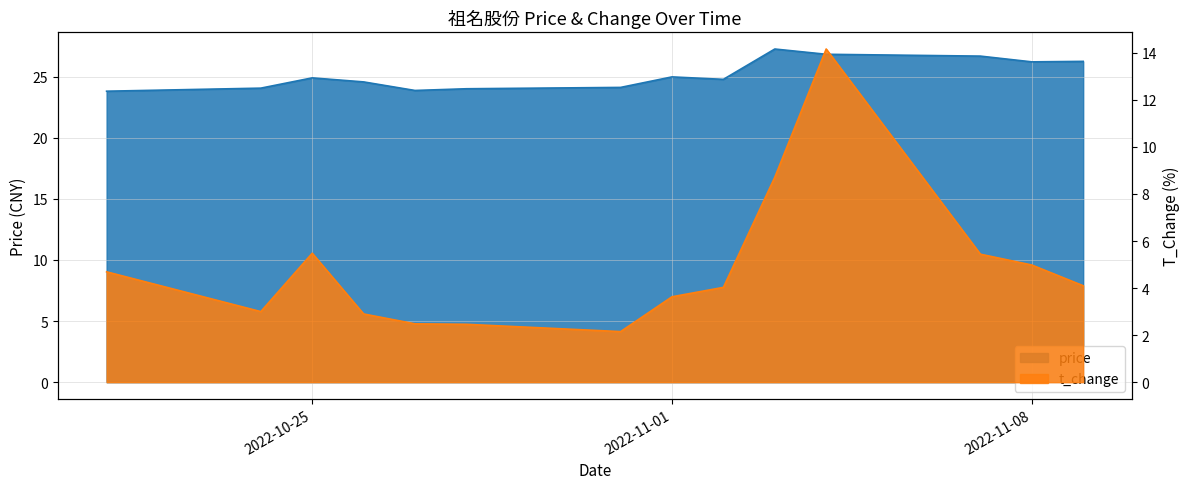

At which label is t_change closest to 8?

2022-11-03